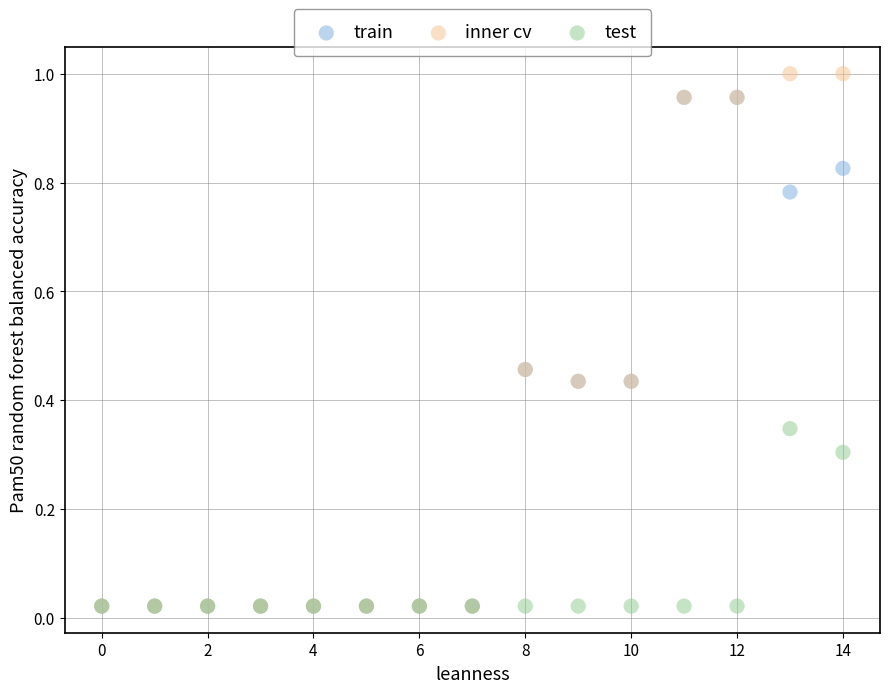

Which series has the widest spread of Y values?

inner cv